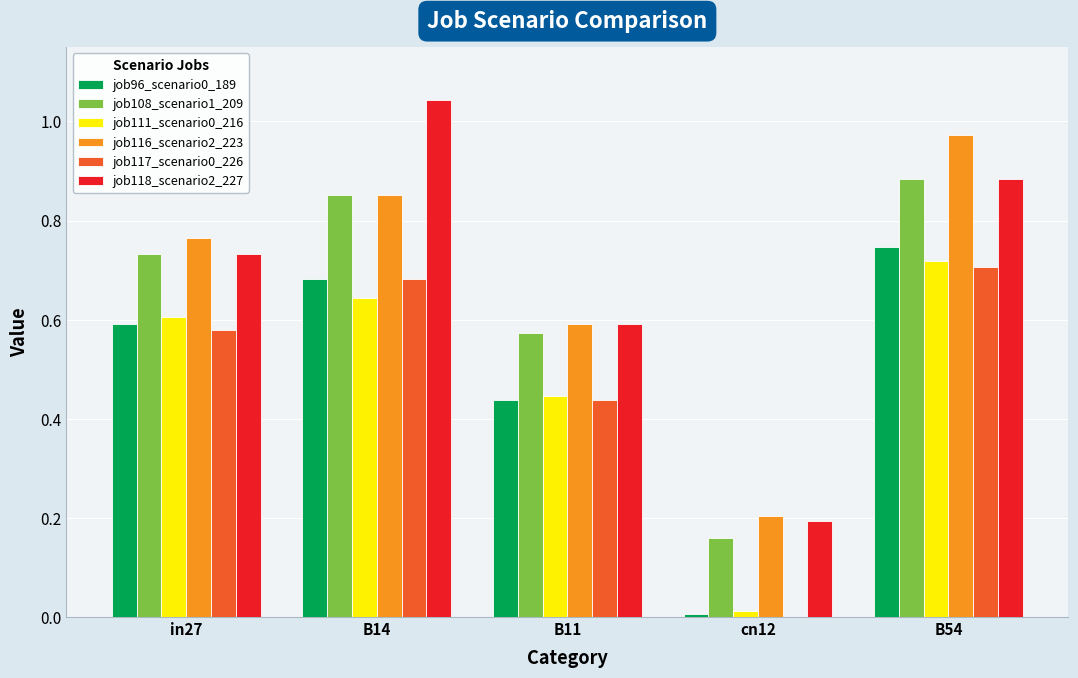

Which category has the highest value in the job96_scenario0_189 series?

B54